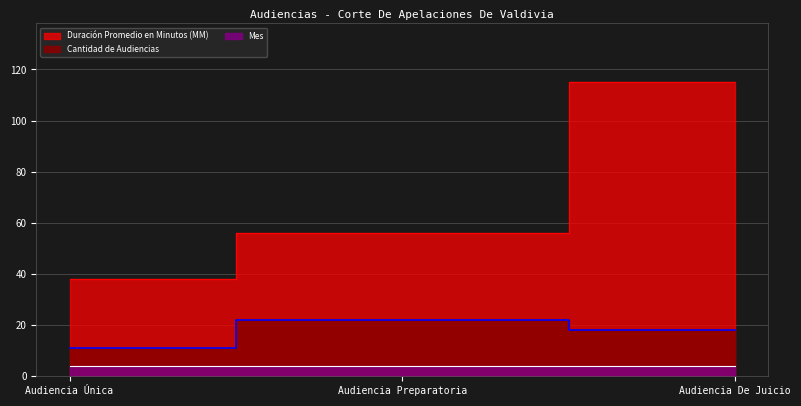

How many Duración Promedio en Minutos (MM) values are between 38 and 115?

3